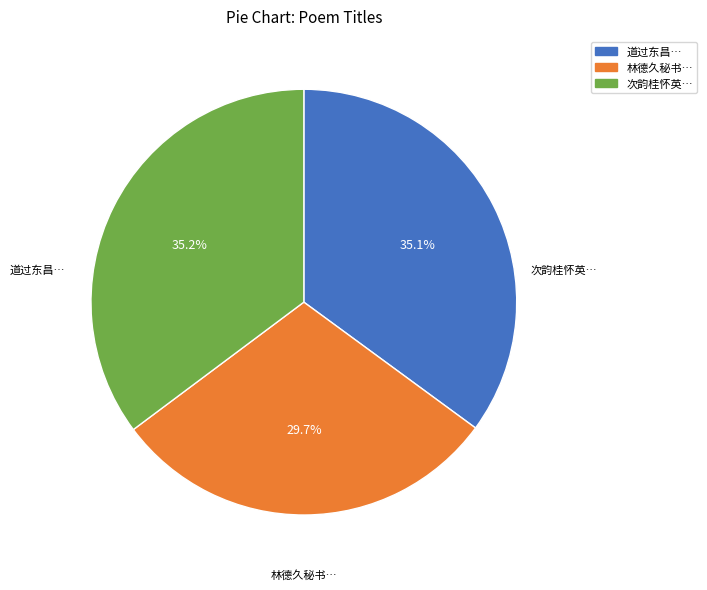

How many segments does this pie chart have?

3